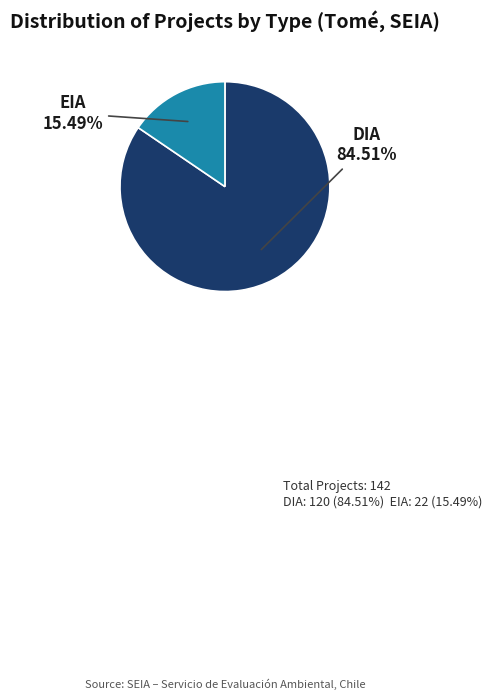

Is there a majority slice in this chart?

Yes